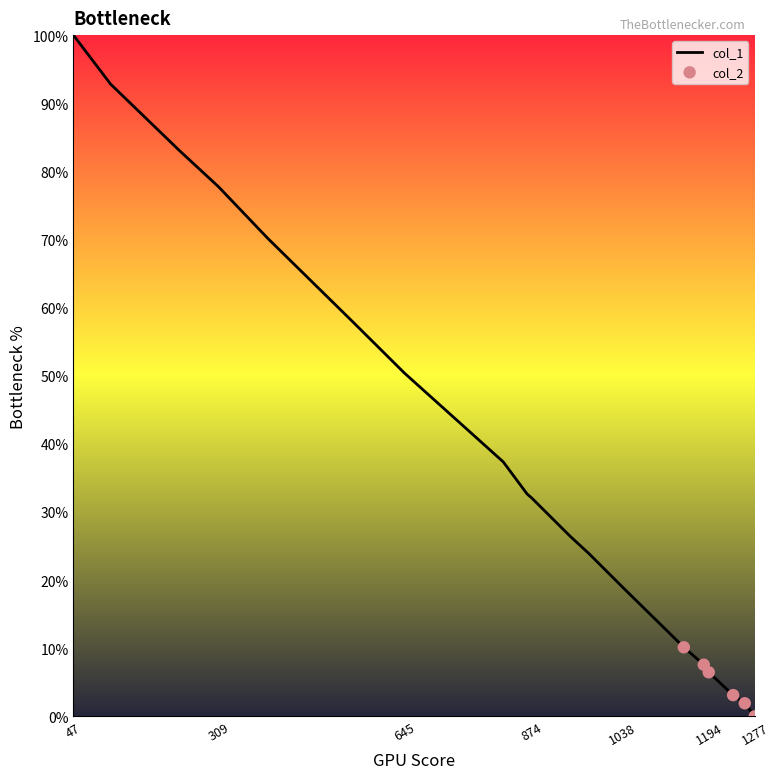

What is the maximum value shown in the chart?

100.0